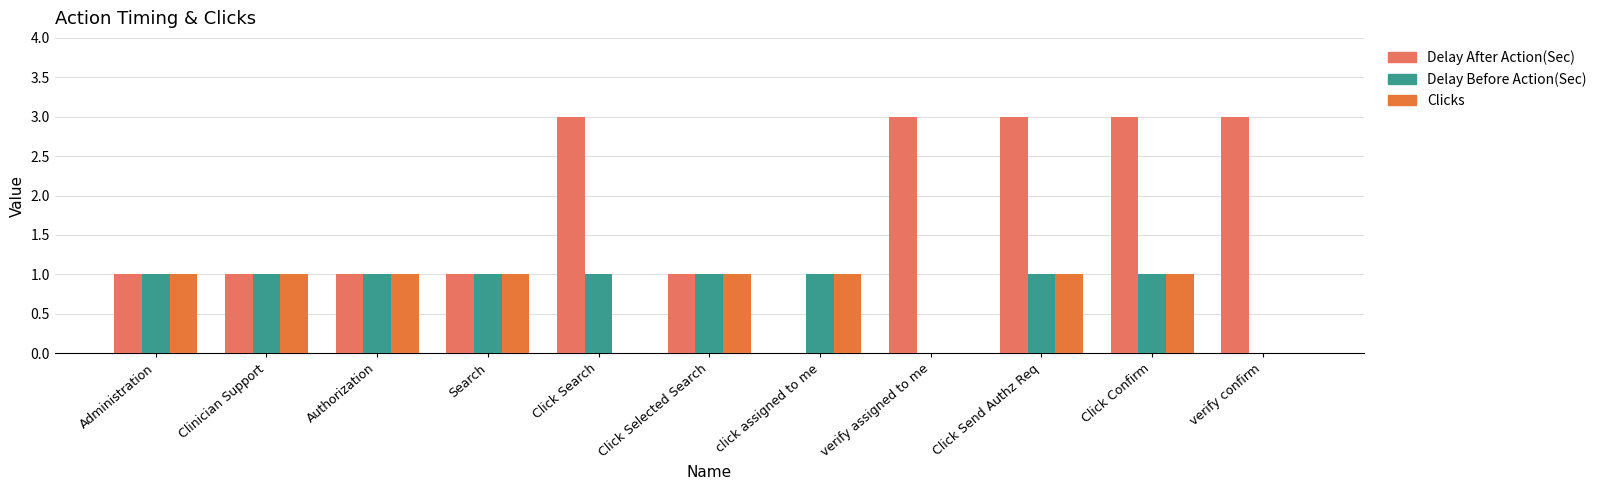

Which category has the highest value across all series?

Click Search